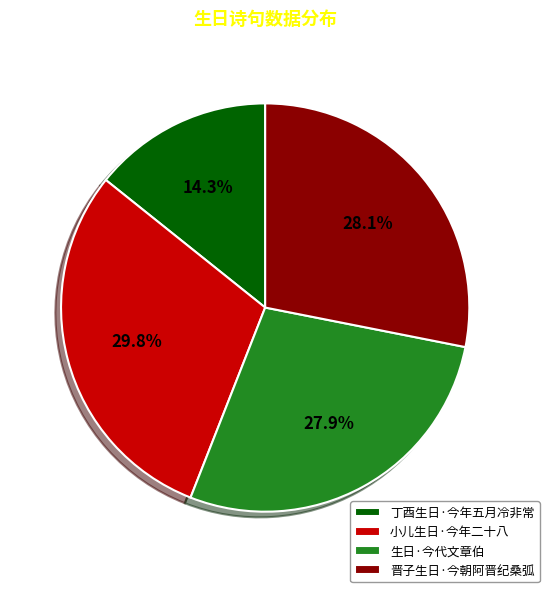

To the nearest percent, what is the combined percentage of 晋子生日·今朝阿晋纪桑弧 and 生日·今代文章伯?

56%